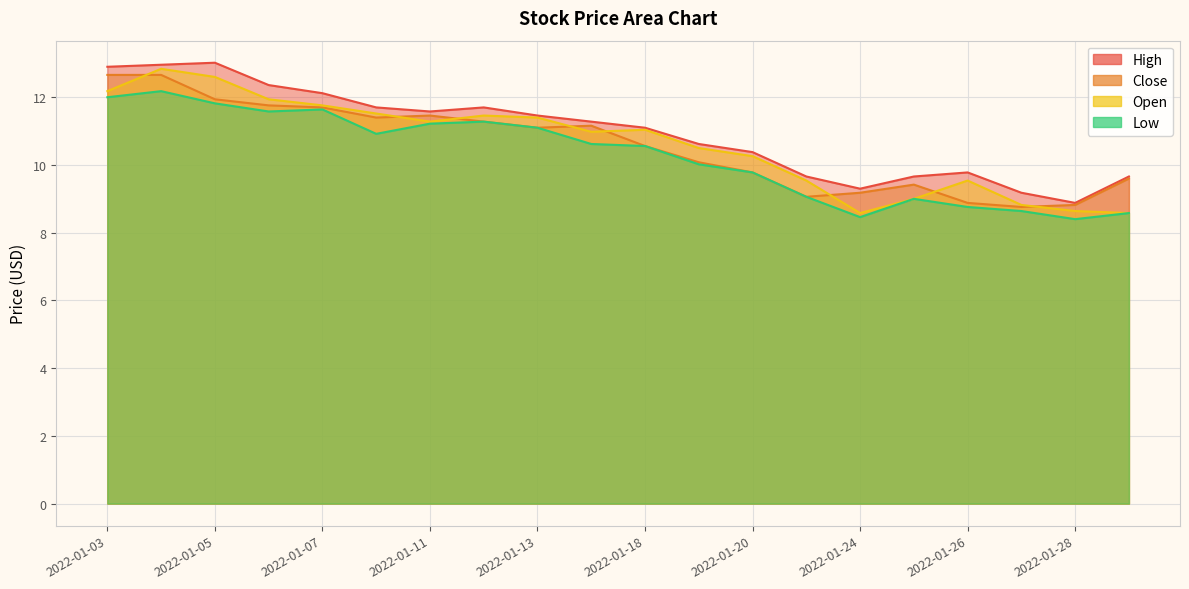

At which label does Close reach its peak?

2022-01-03